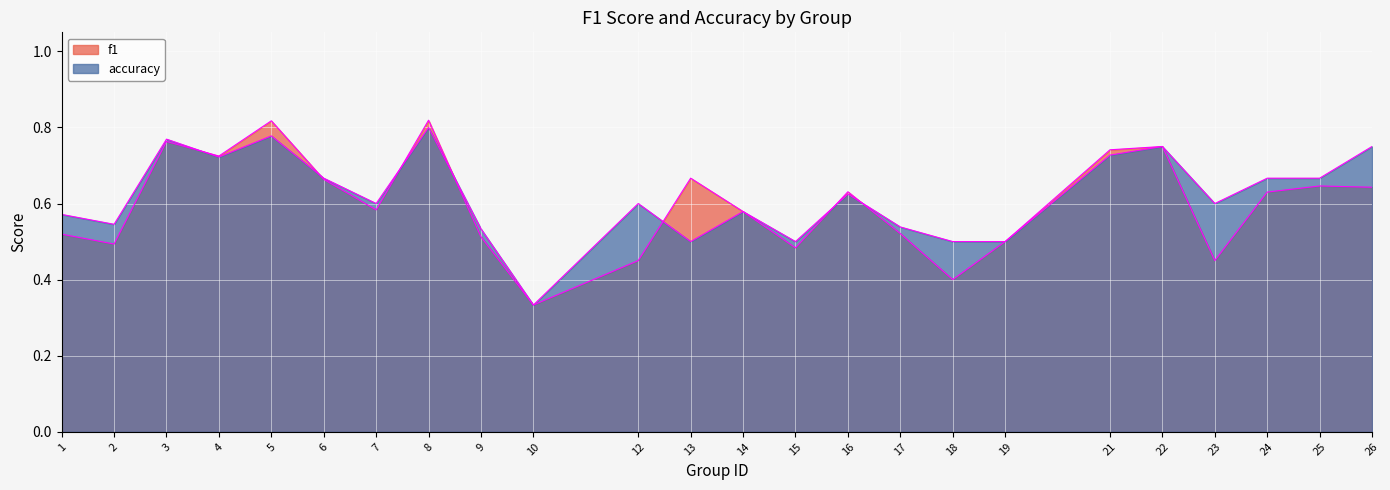

At which label is f1 closest to 0?

10